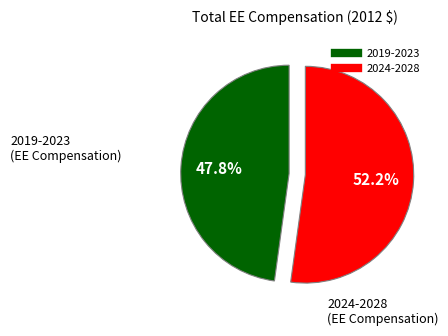

Does any single category account for the majority?

Yes